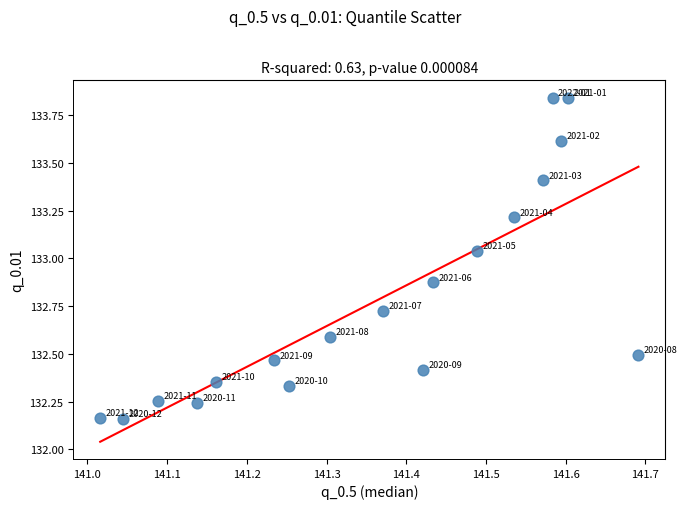

What is the range of X values (max minus min)?

0.7